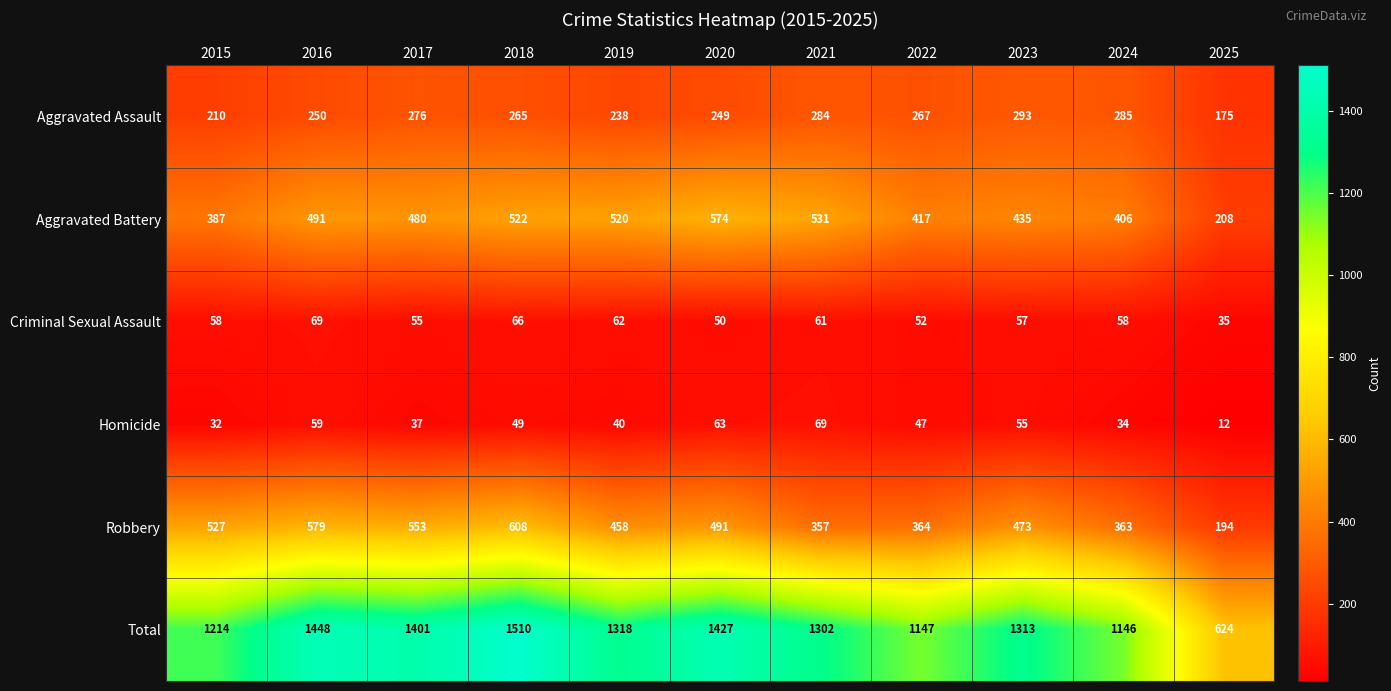

What value does the Aggravated Assault series have at 2018?

265